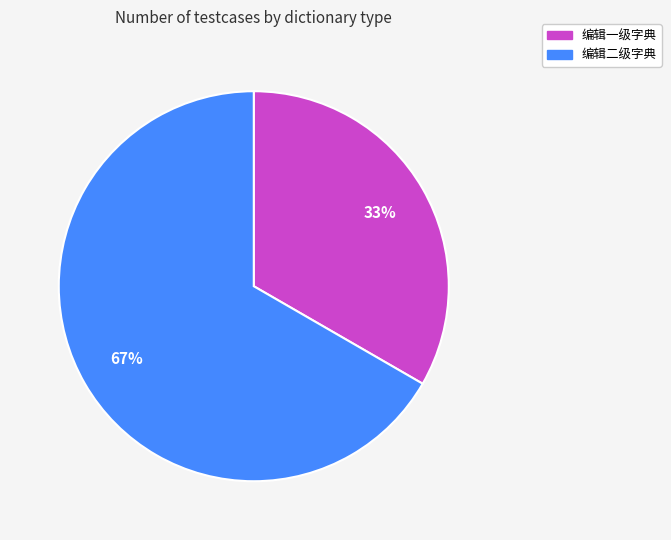

Does 编辑一级字典 represent more than half of the total?

No